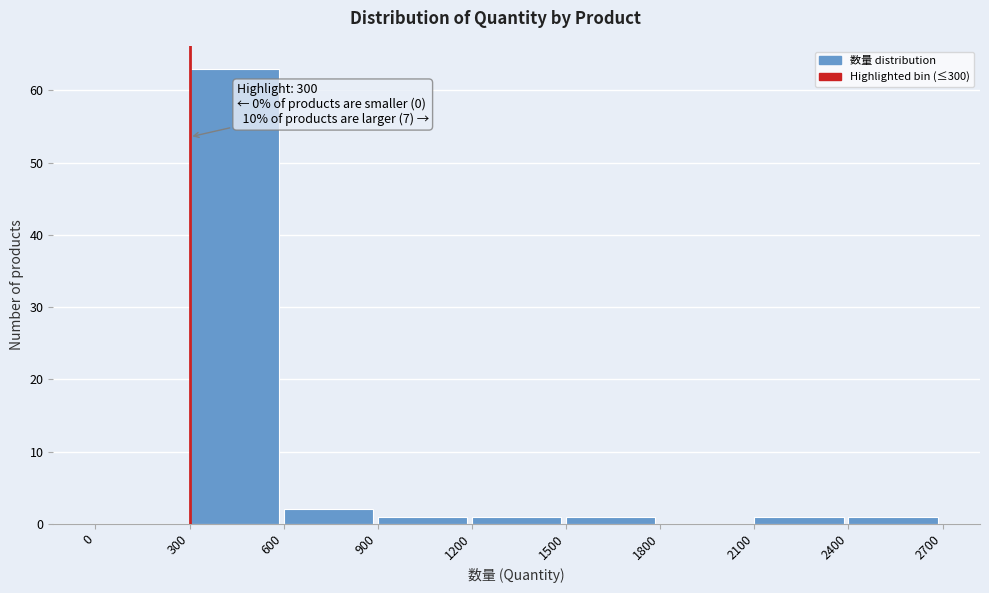

Which range on the x-axis has the tallest bar?

300 to 600